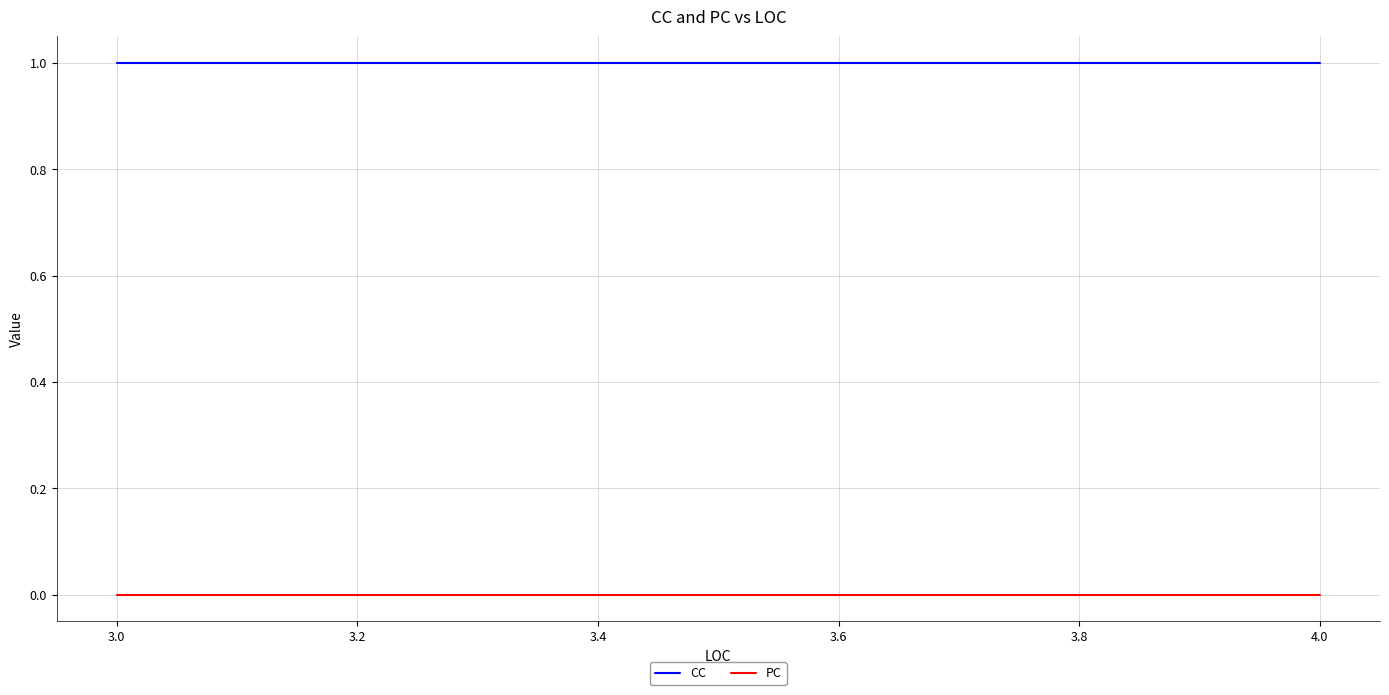

At 3.0, list the series in order from smallest to largest.

PC, CC